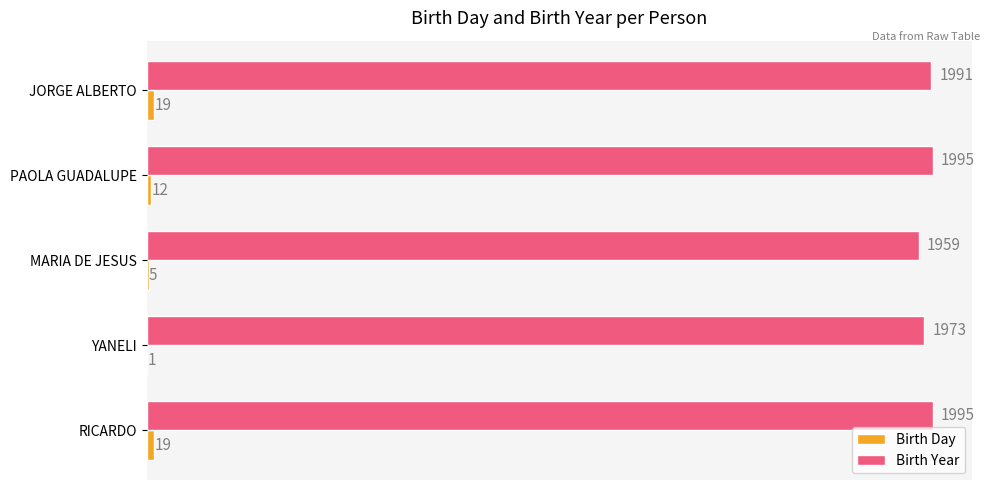

What is the greatest value displayed?

1995